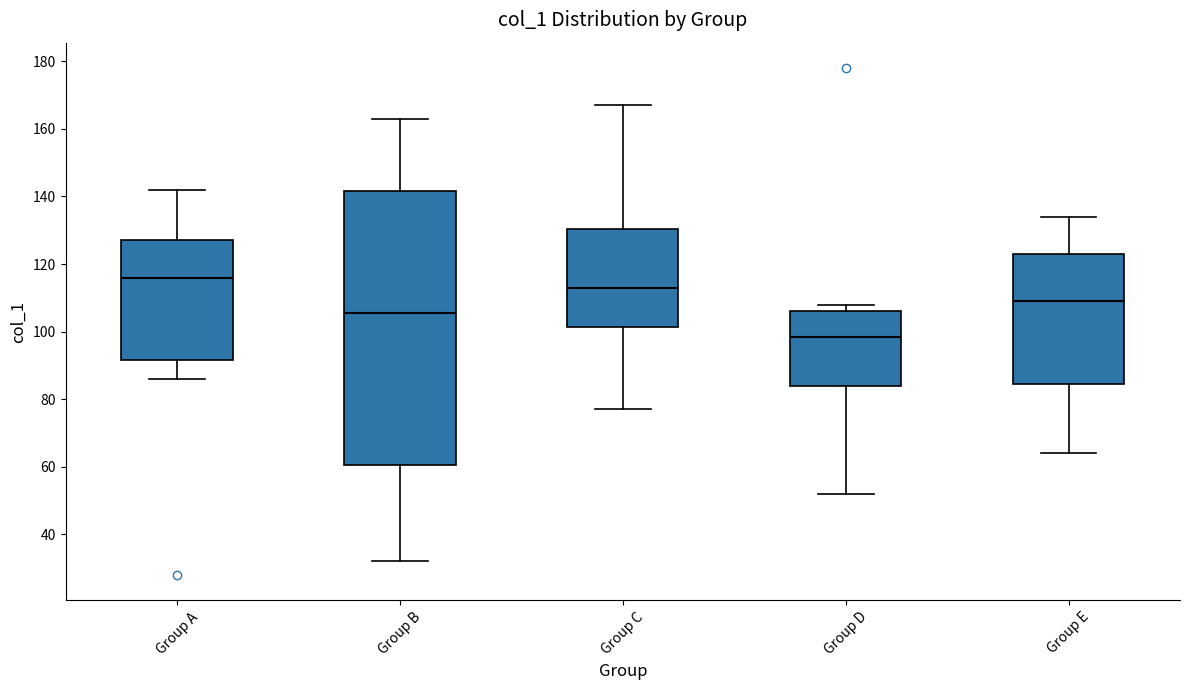

Which box's median line is the highest?

Group A